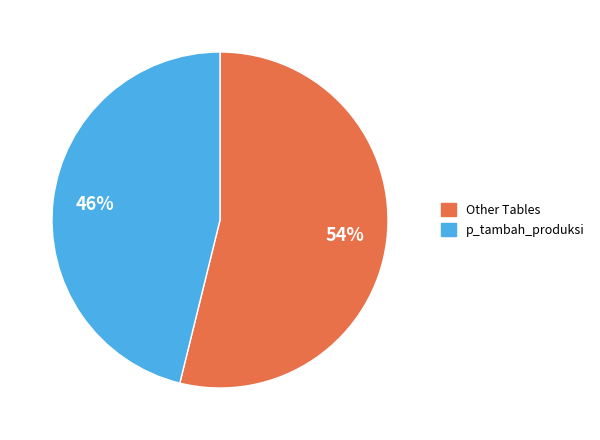

Does any single category account for the majority?

Yes